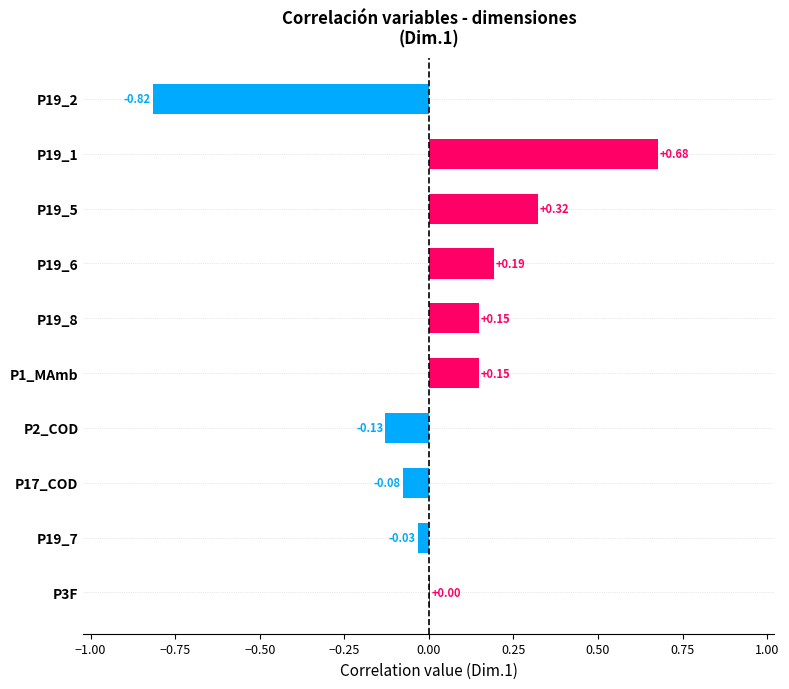

What is the sum of all values?

0.4